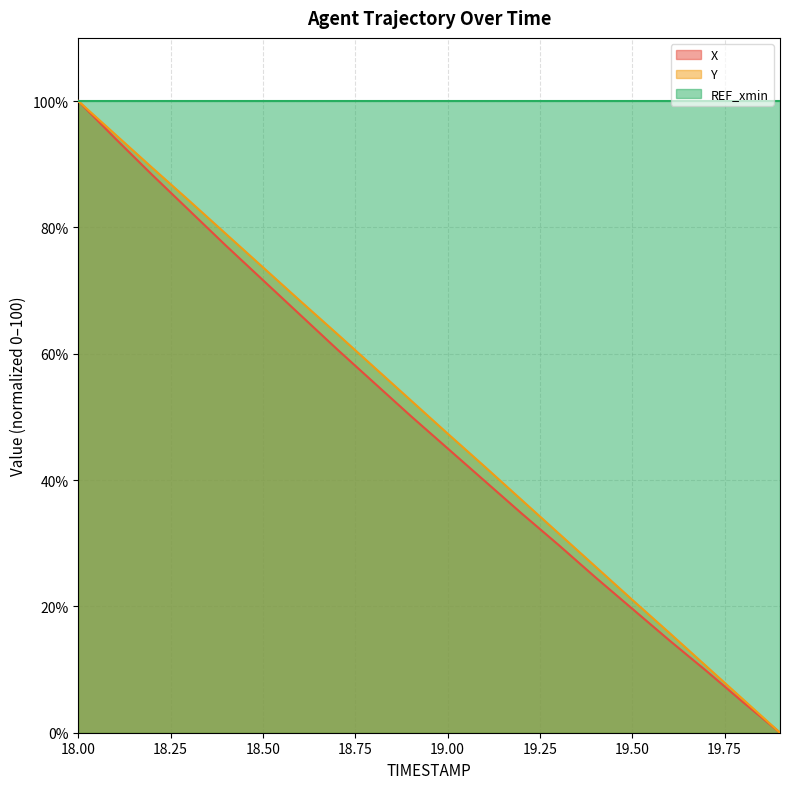

At which label does Y reach its peak?

18.00